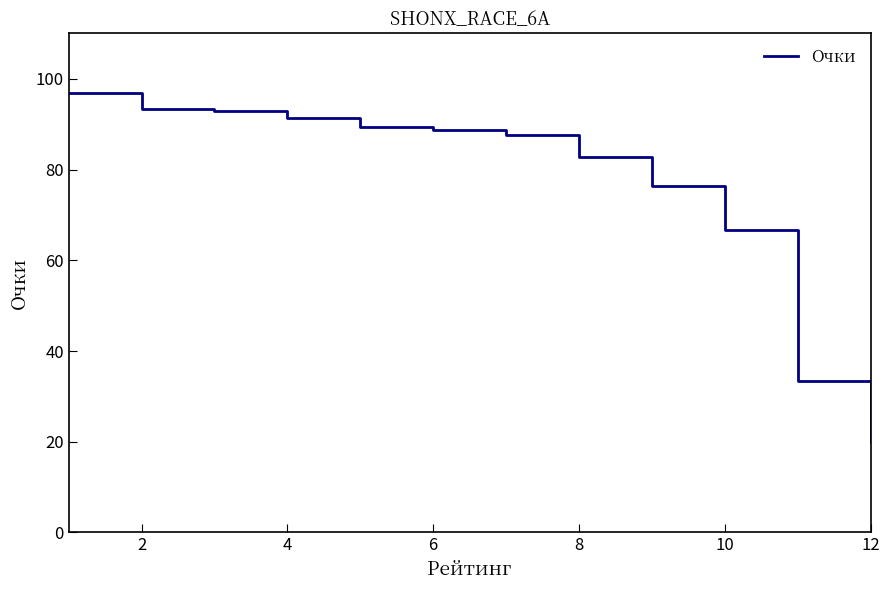

What is the minimum value shown in the chart?

19.9